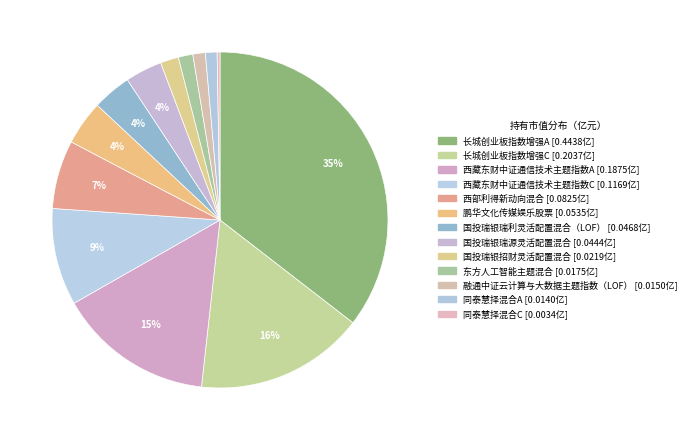

Is there any slice that represents more than half of the pie?

No